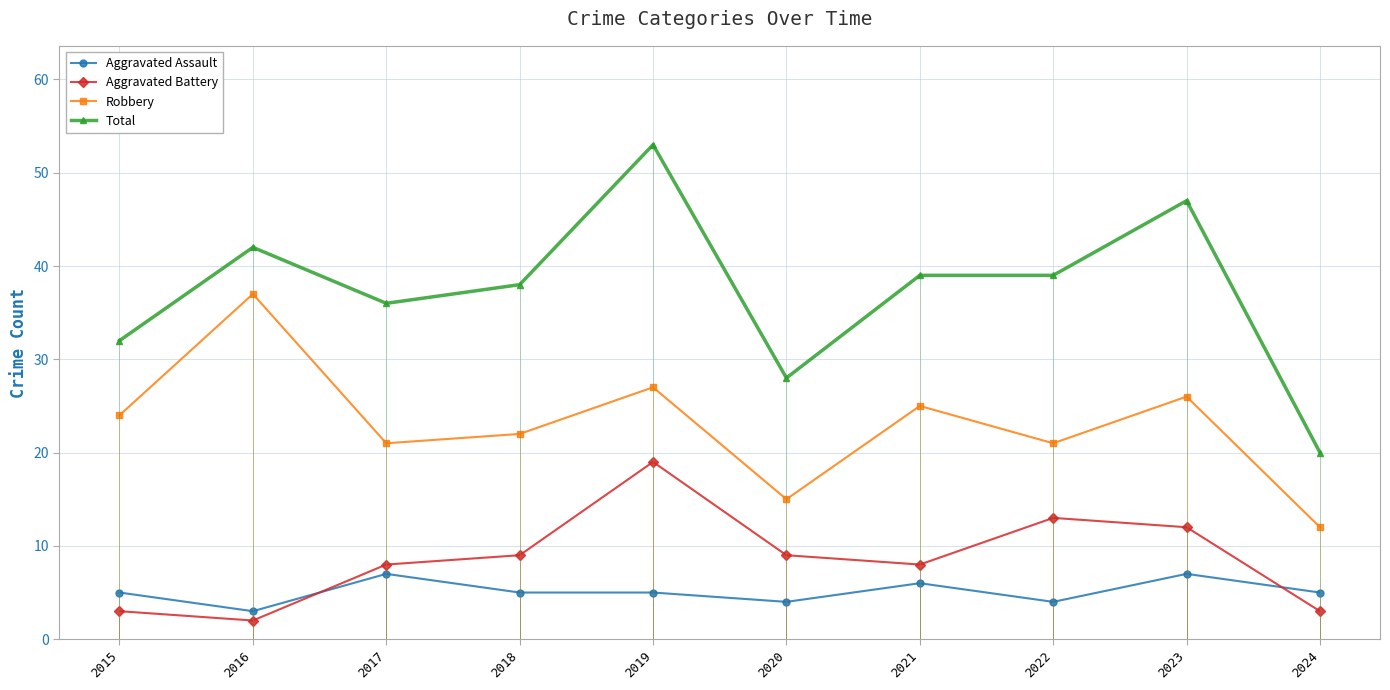

The value of Robbery at 2015 is 24. True or false?

True